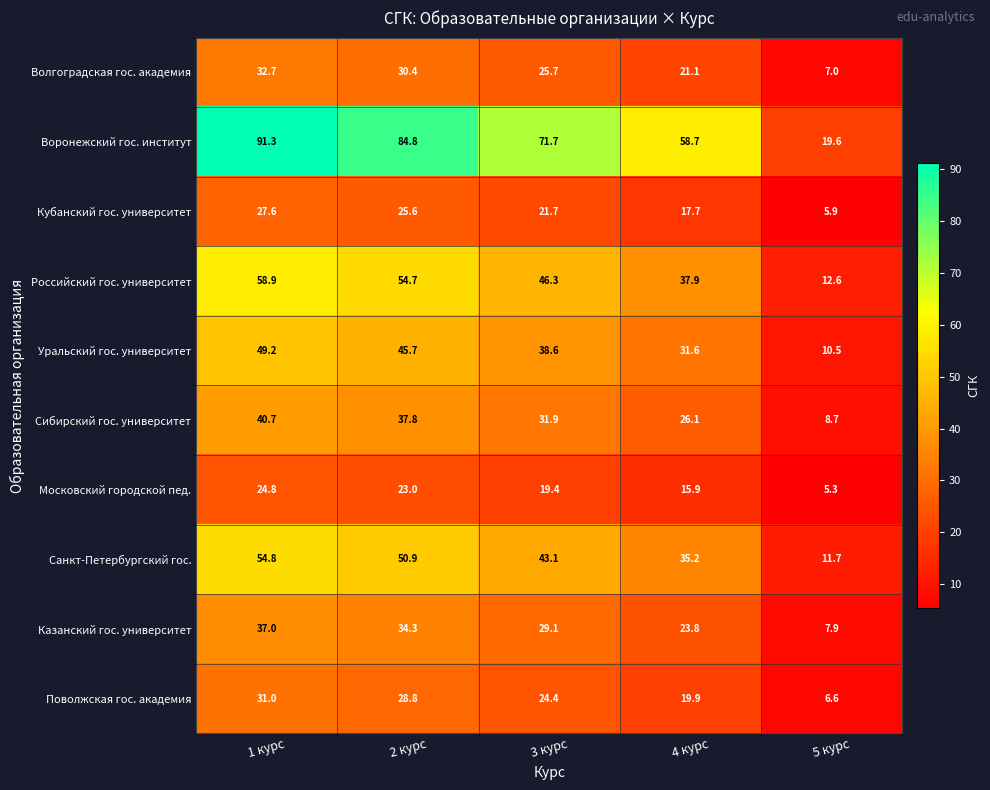

How many series are shown in this chart?

10